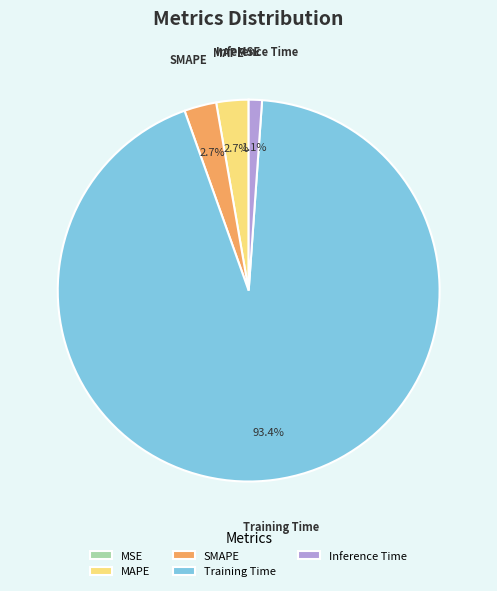

To the nearest percent, what is the average slice percentage?

20%